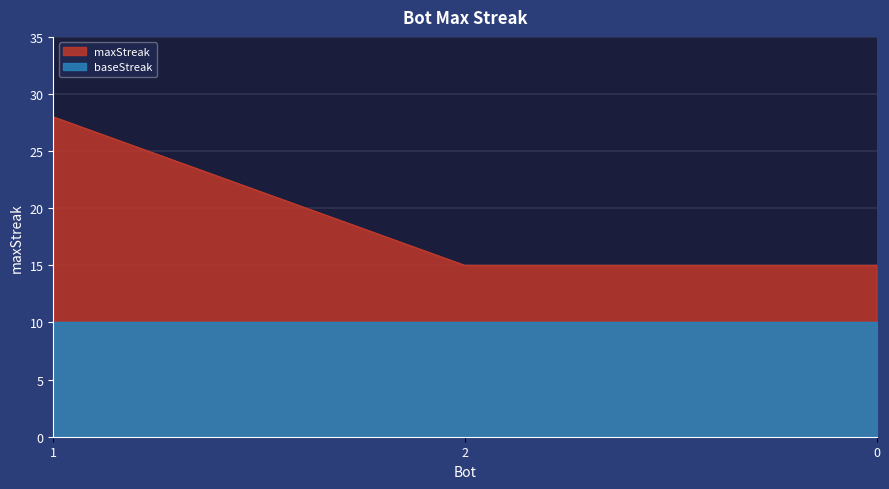

Approximately how many times larger is the value at 2 compared to 1?

0.5